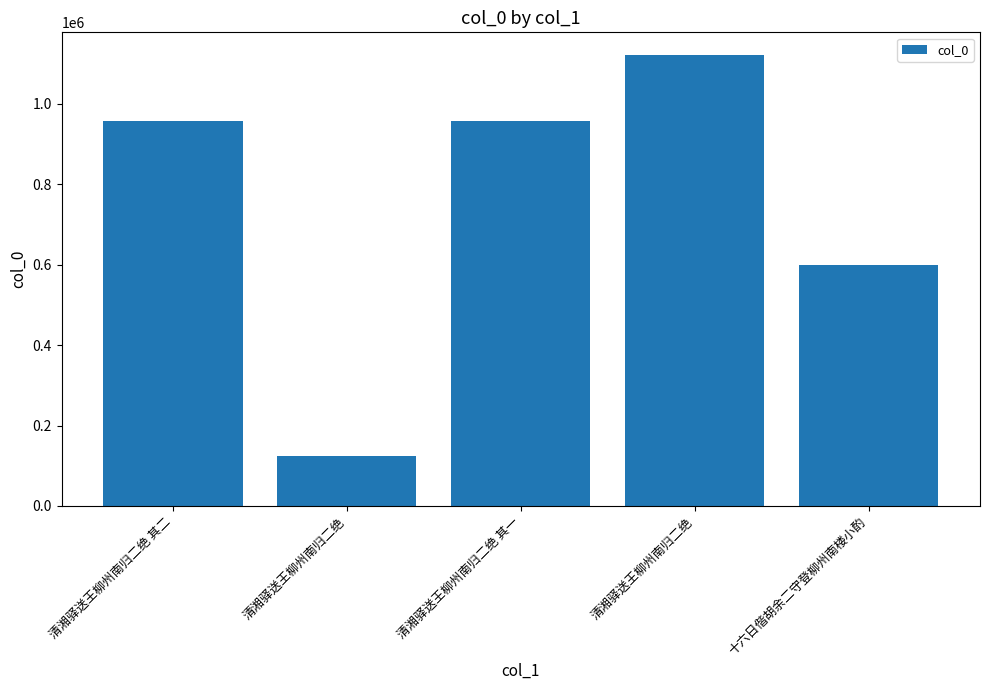

What is the difference between the values at 清湘驿送王柳州南归二绝 and 十六日偕胡余二守登柳州南楼小酌?

476174